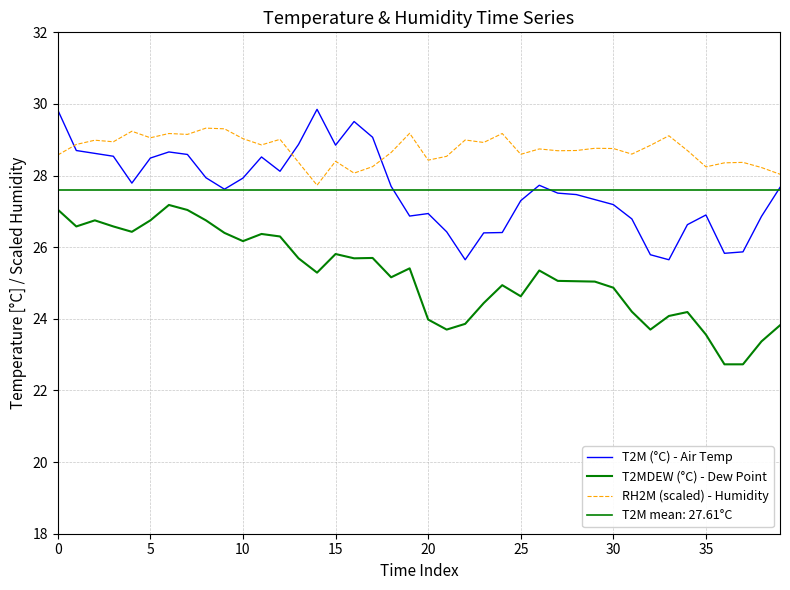

Which series has the largest range (max minus min)?

T2MDEW (°C) - Dew Point